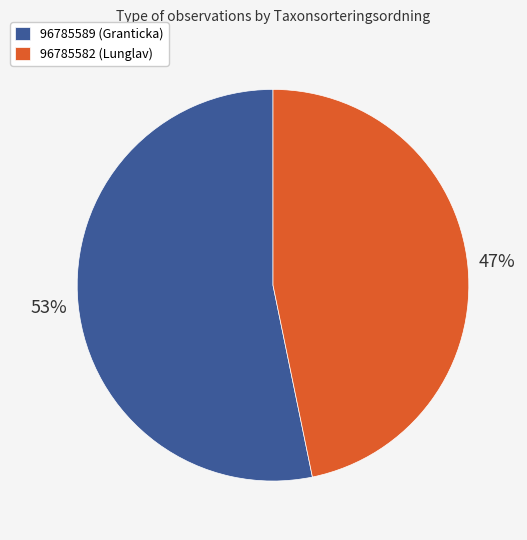

Is it true that 96785582 (Lunglav) is 33% of the pie?

False